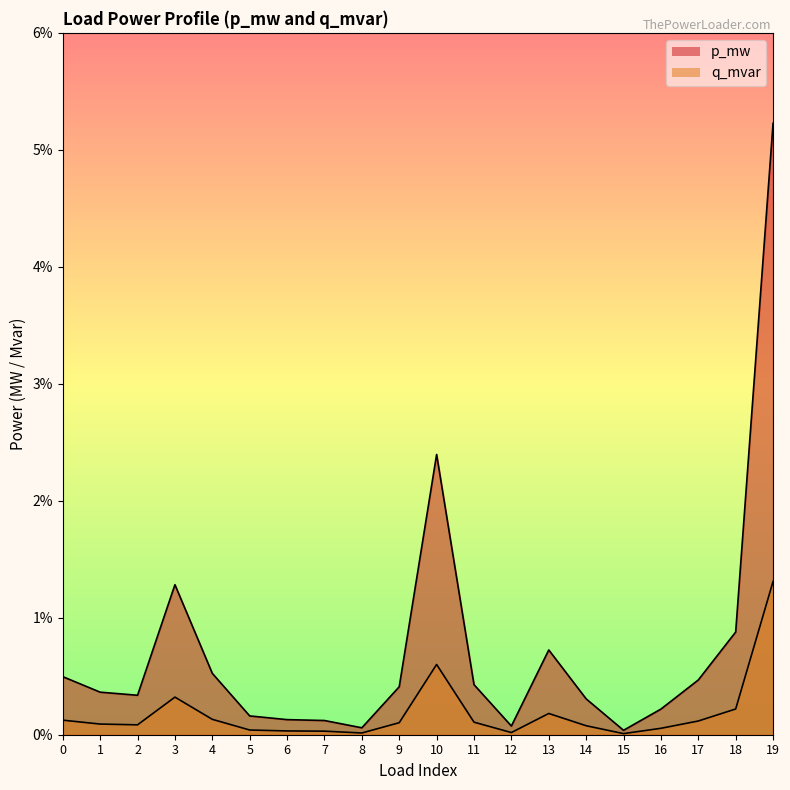

The q_mvar series shows 0.0 at 8. True or false?

False